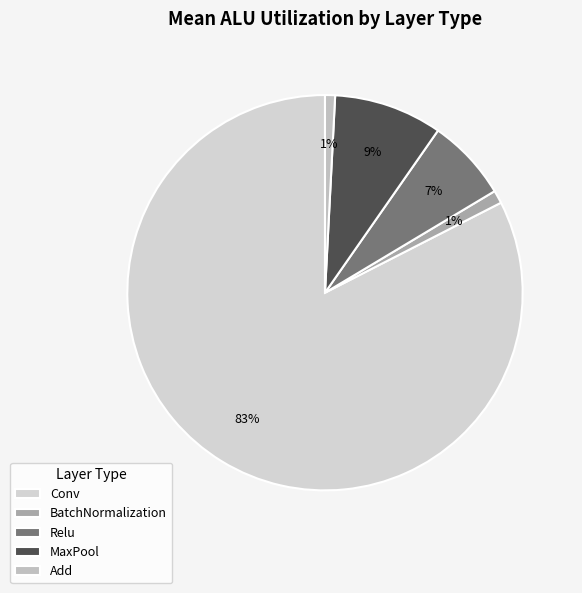

To the nearest percent, what is the combined percentage of Relu and Add?

8%